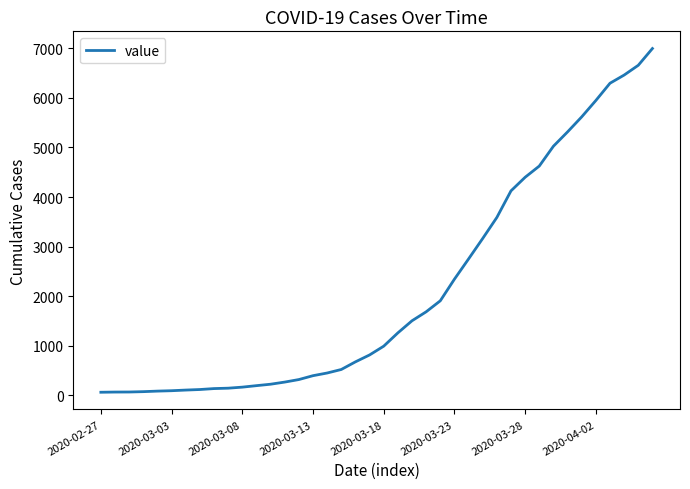

What is the greatest value displayed?

6995